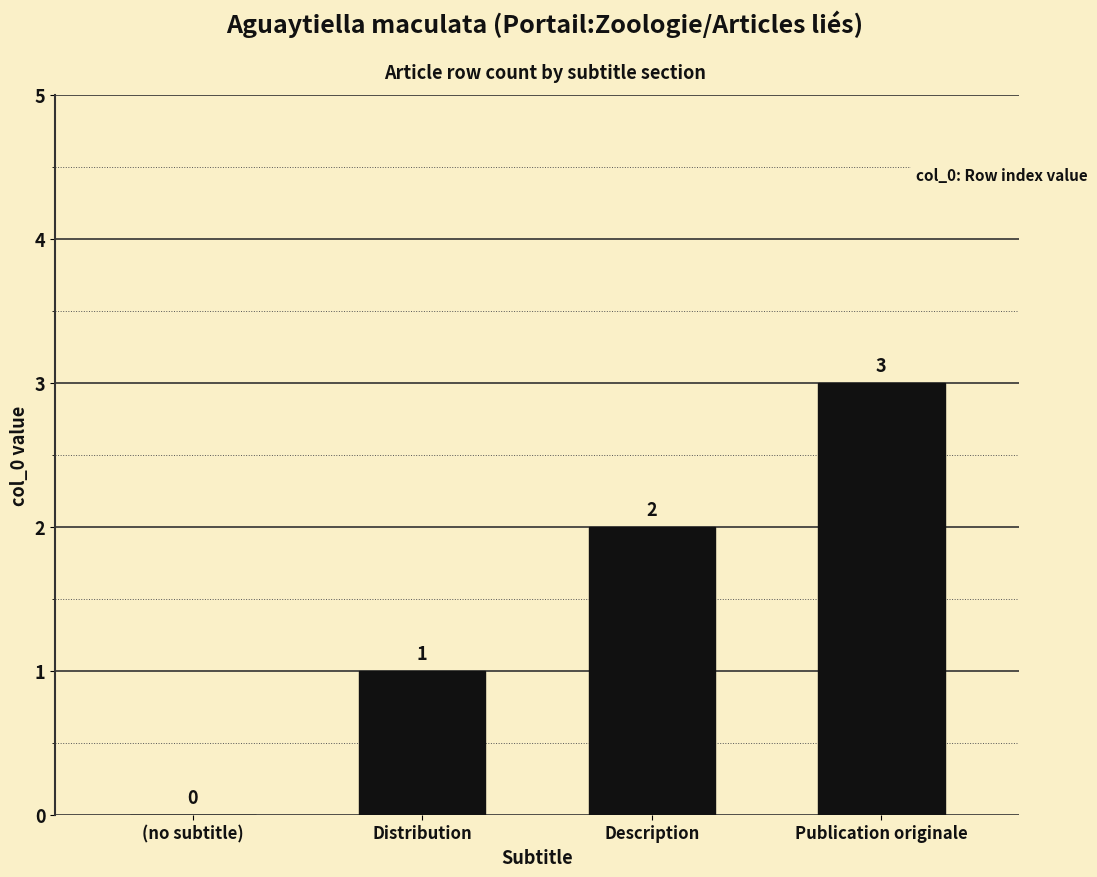

What is the average value?

2